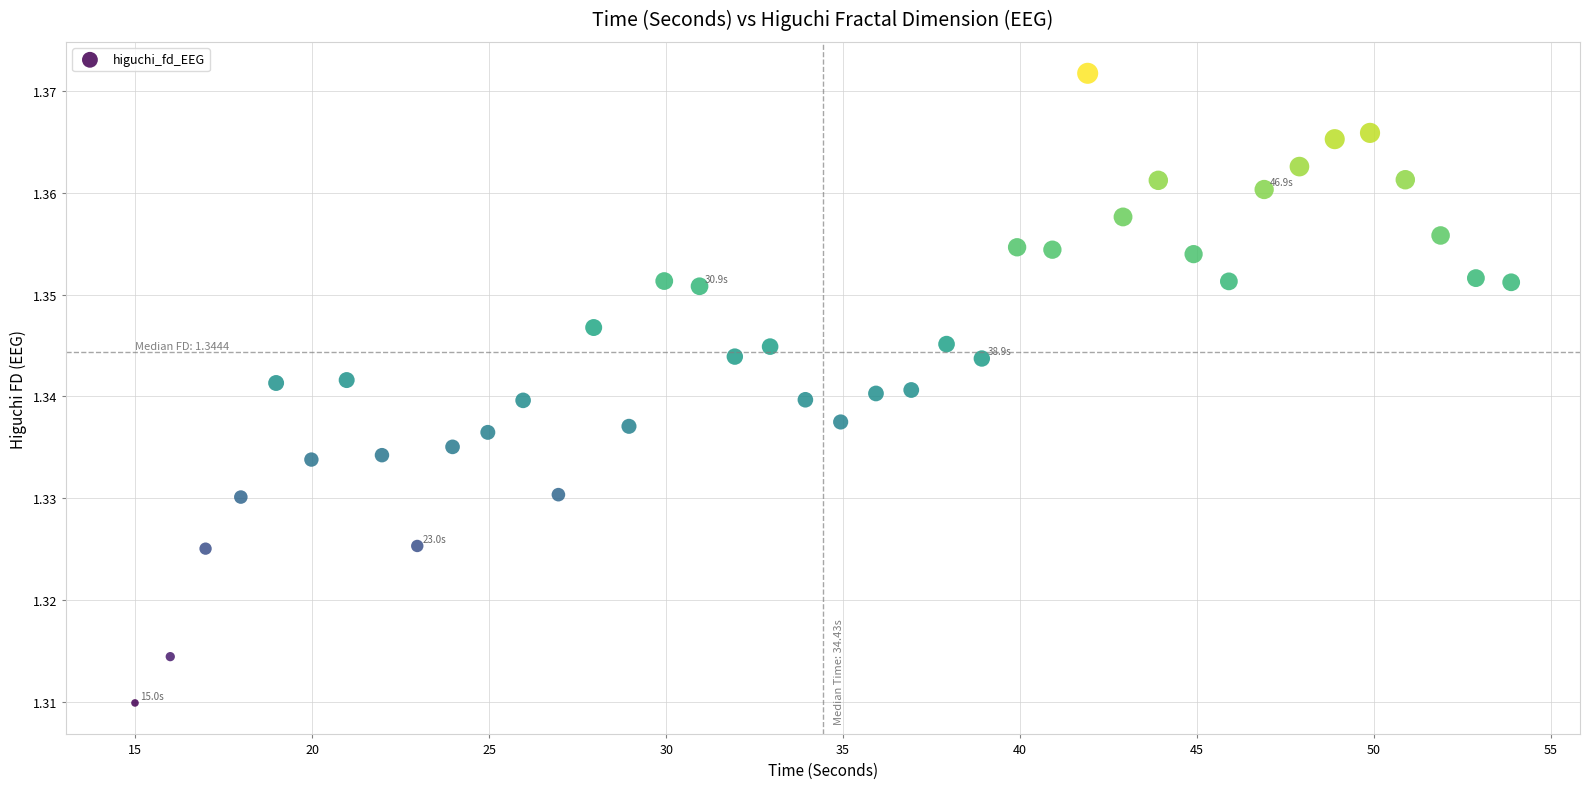

What is the range of X values (max minus min)?

38.9